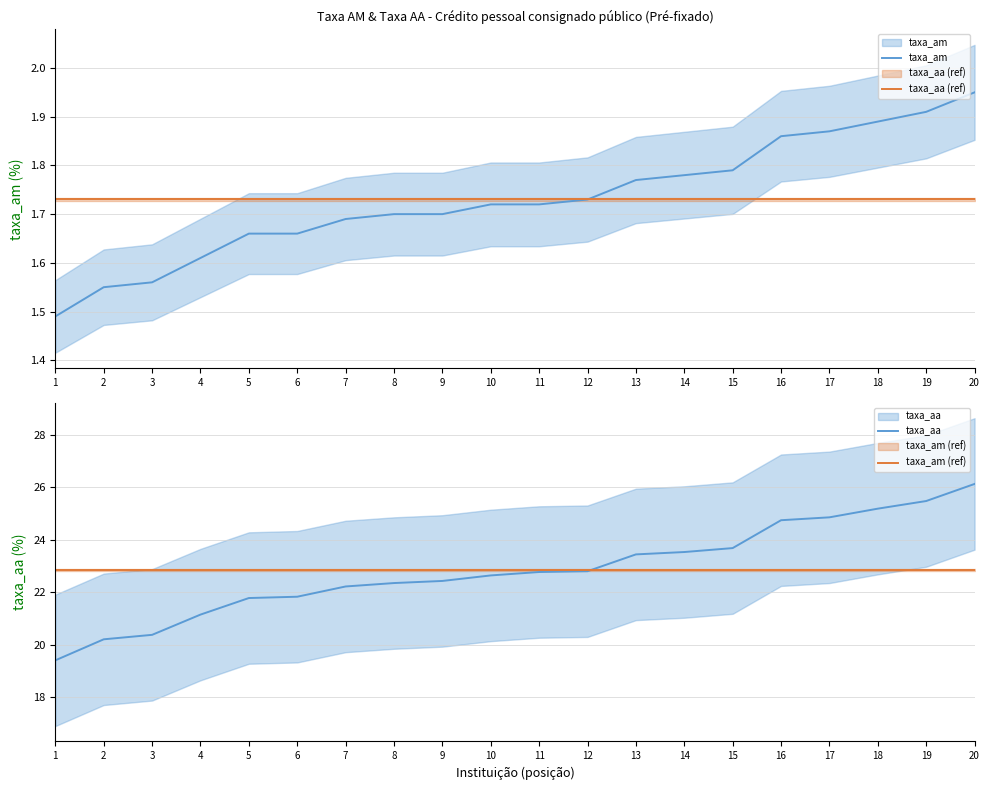

At which category does the chart reach its peak across all series?

20